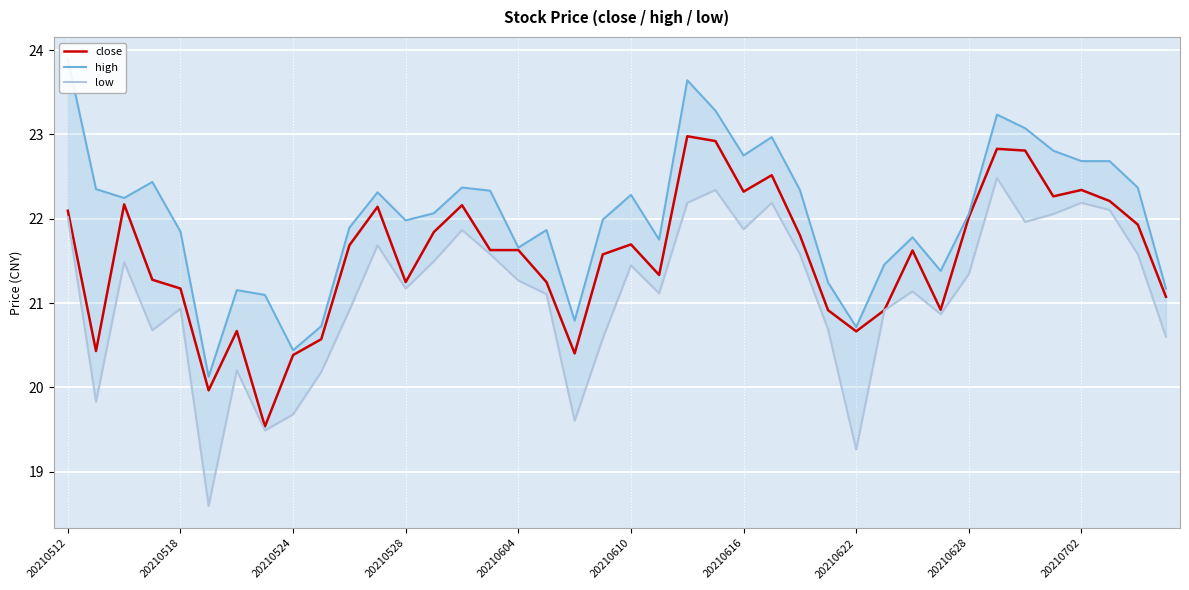

How many values in the close series are below 21?

11